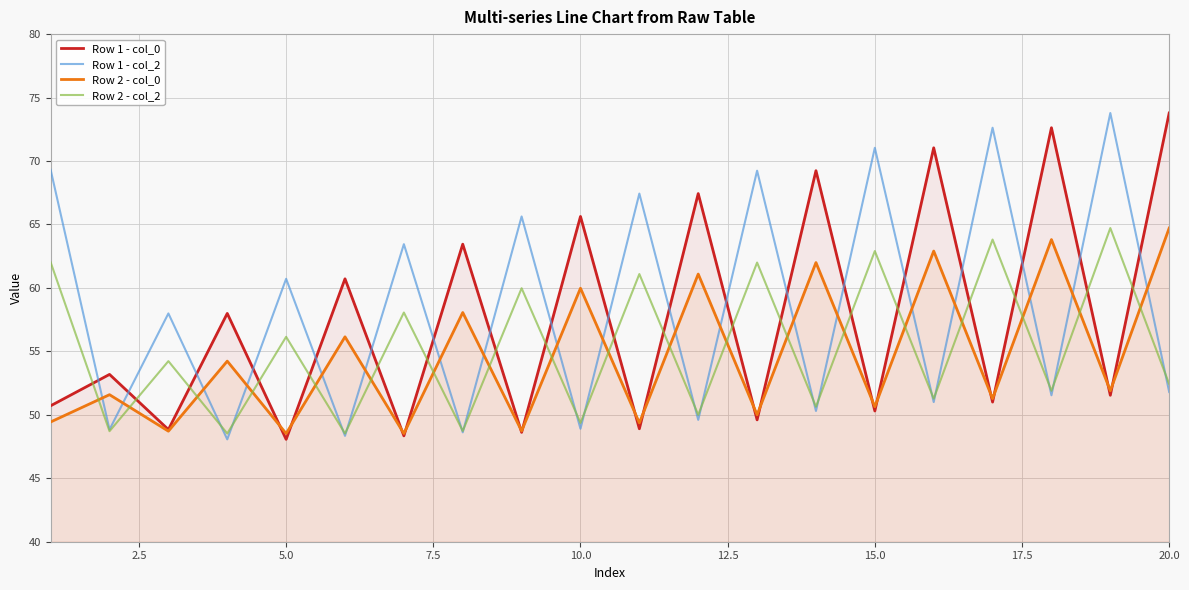

In Row 1 - col_0, how many points are lower than both neighbors (excluding endpoints)?

9